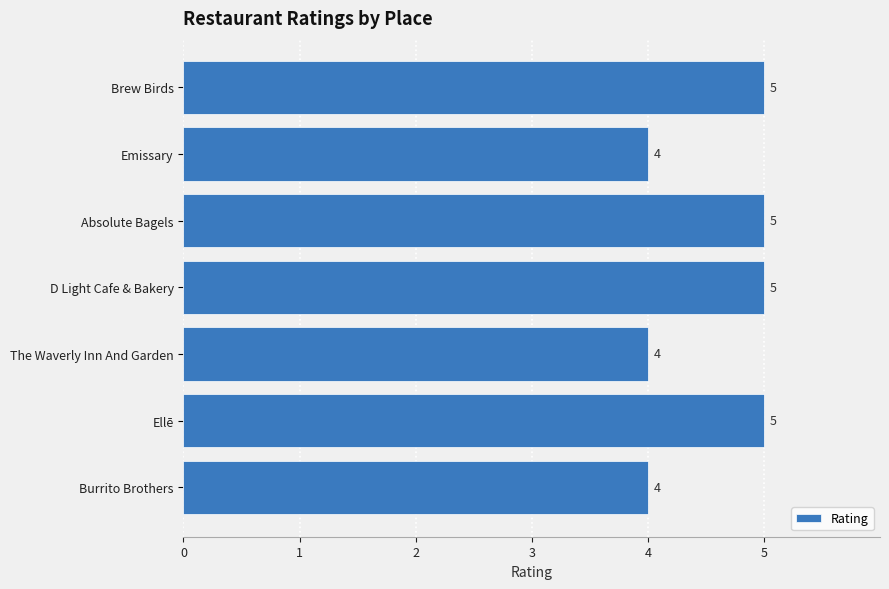

How many data points does each series have?

7